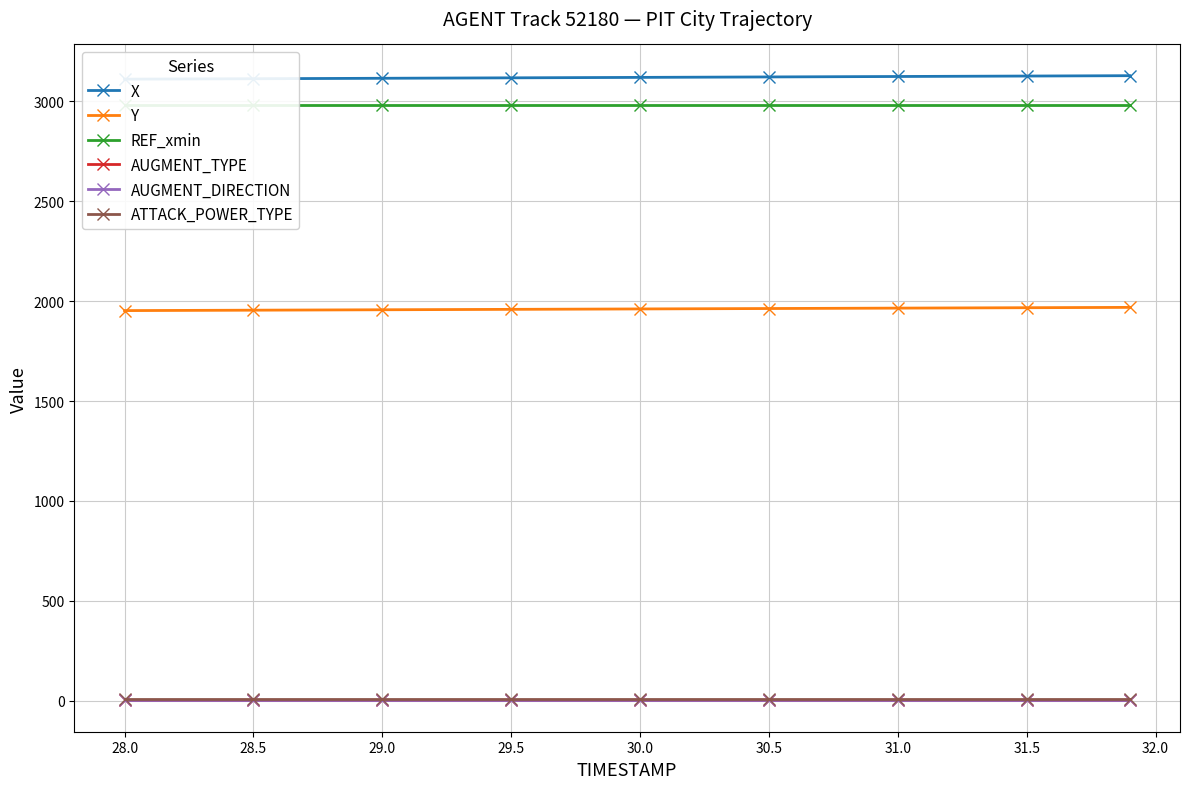

Where is Y nearest to the value 1960?

30.0